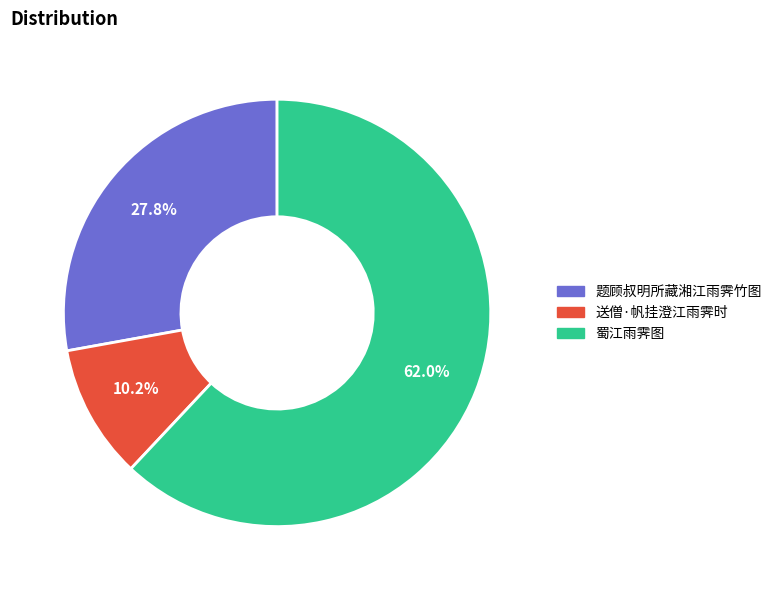

Does 蜀江雨霁图 represent more than half of the total?

Yes